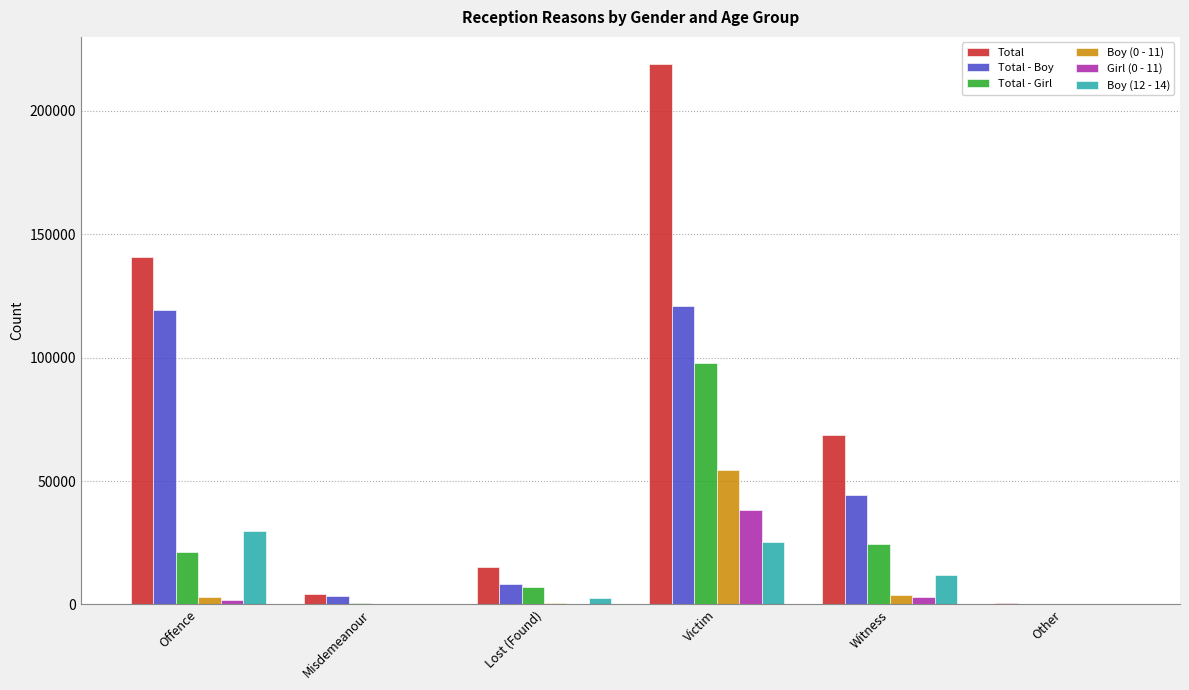

Between Lost (Found) and Witness, which series saw the biggest shift?

Total